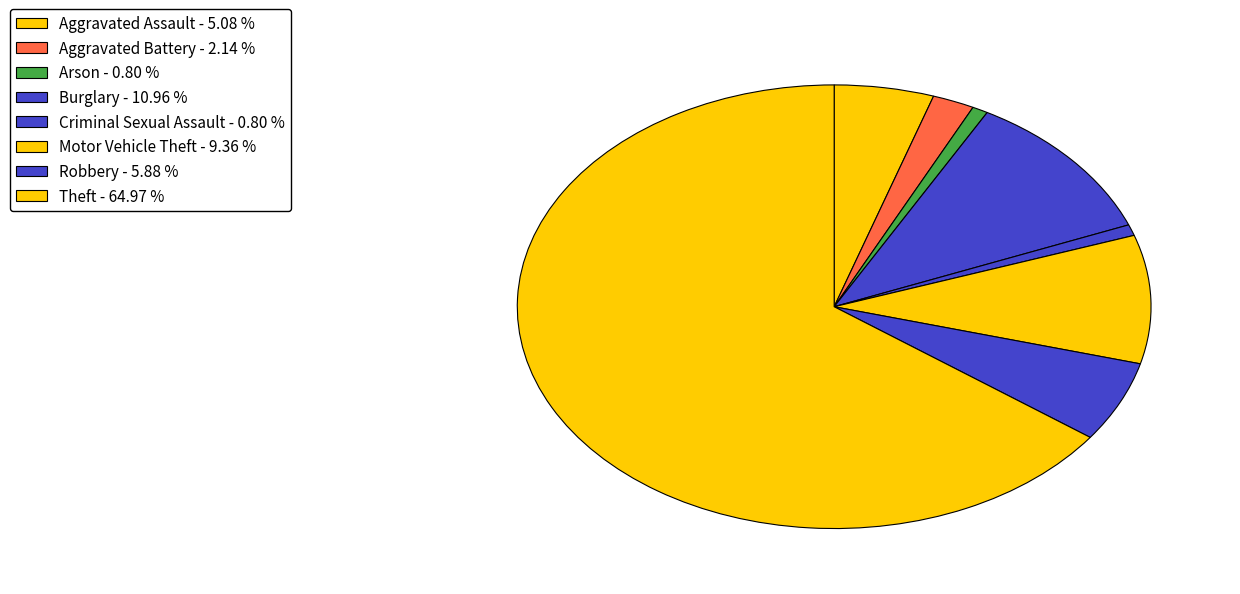

Combined, what portion of the pie is Aggravated Battery and Robbery?

8.0%